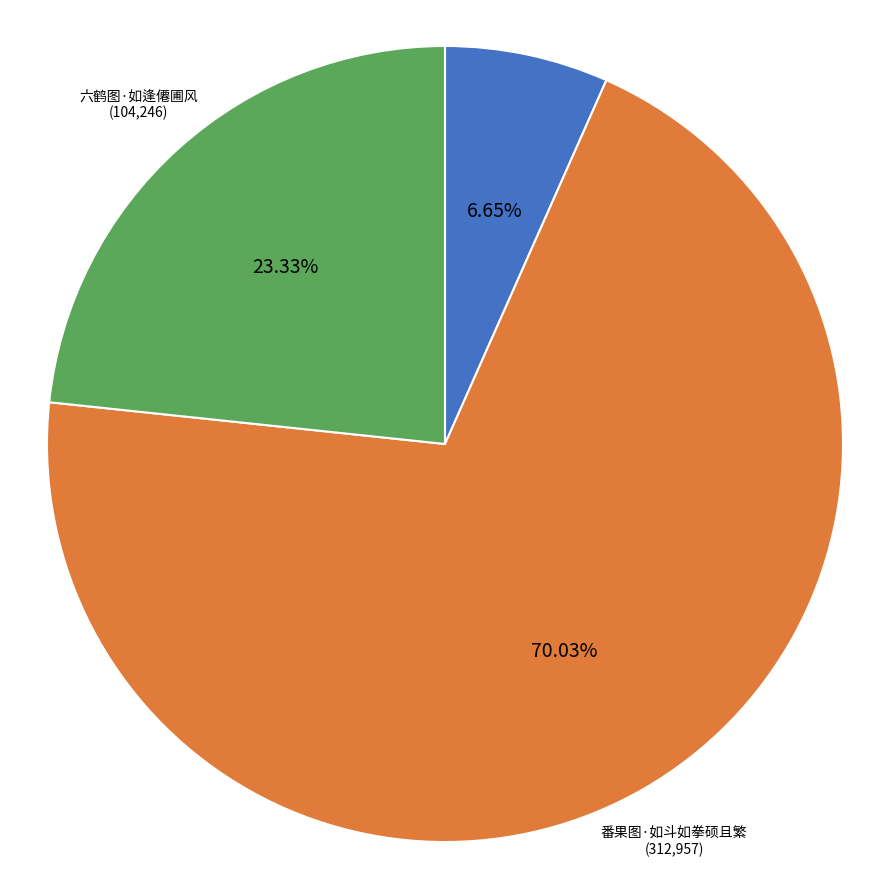

Does any single category account for the majority?

Yes